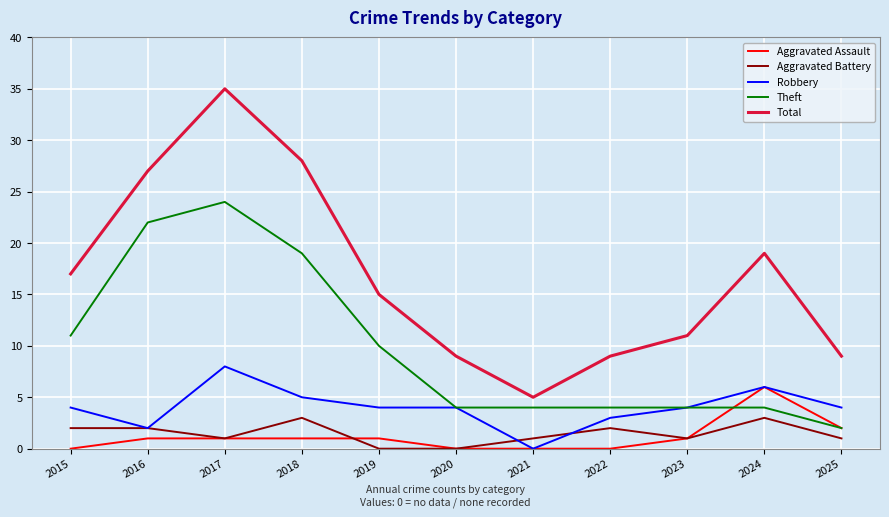

What is the difference between the highest and lowest values at 2024?

16